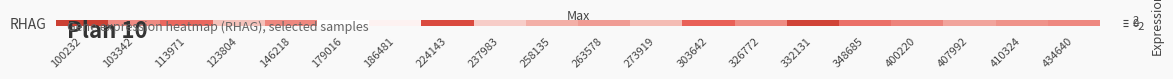

What is the sum of all values?

-2.8